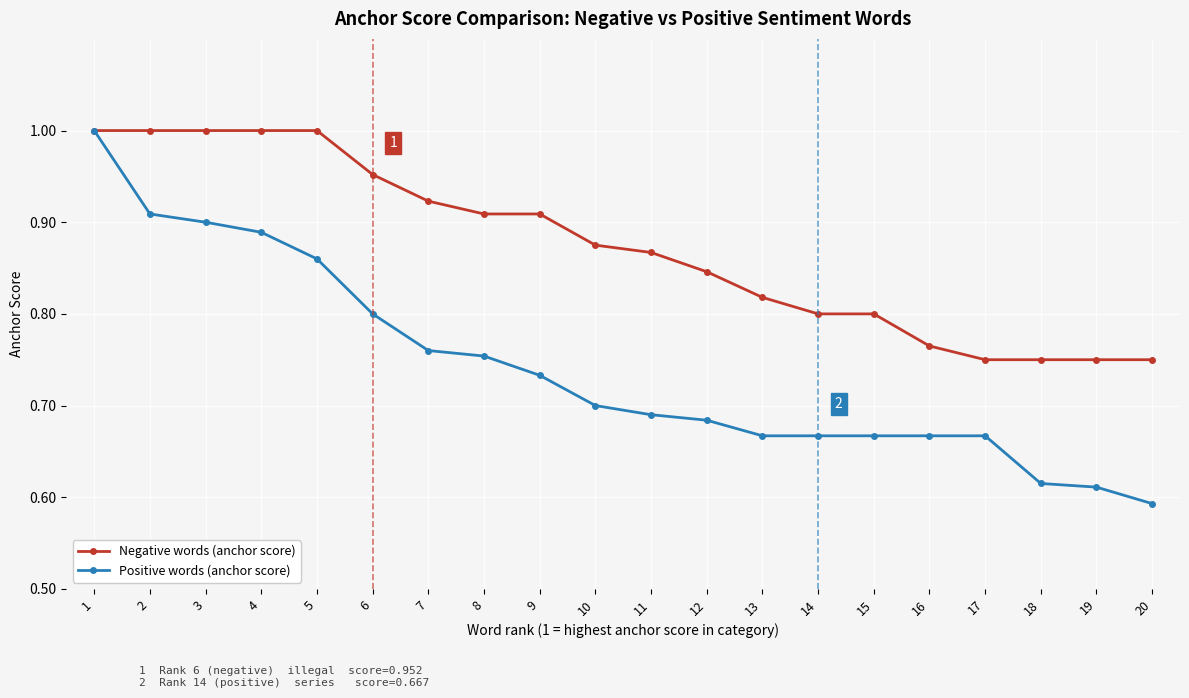

List the series in order of their overall mean, lowest first.

Positive words (anchor score), Negative words (anchor score)